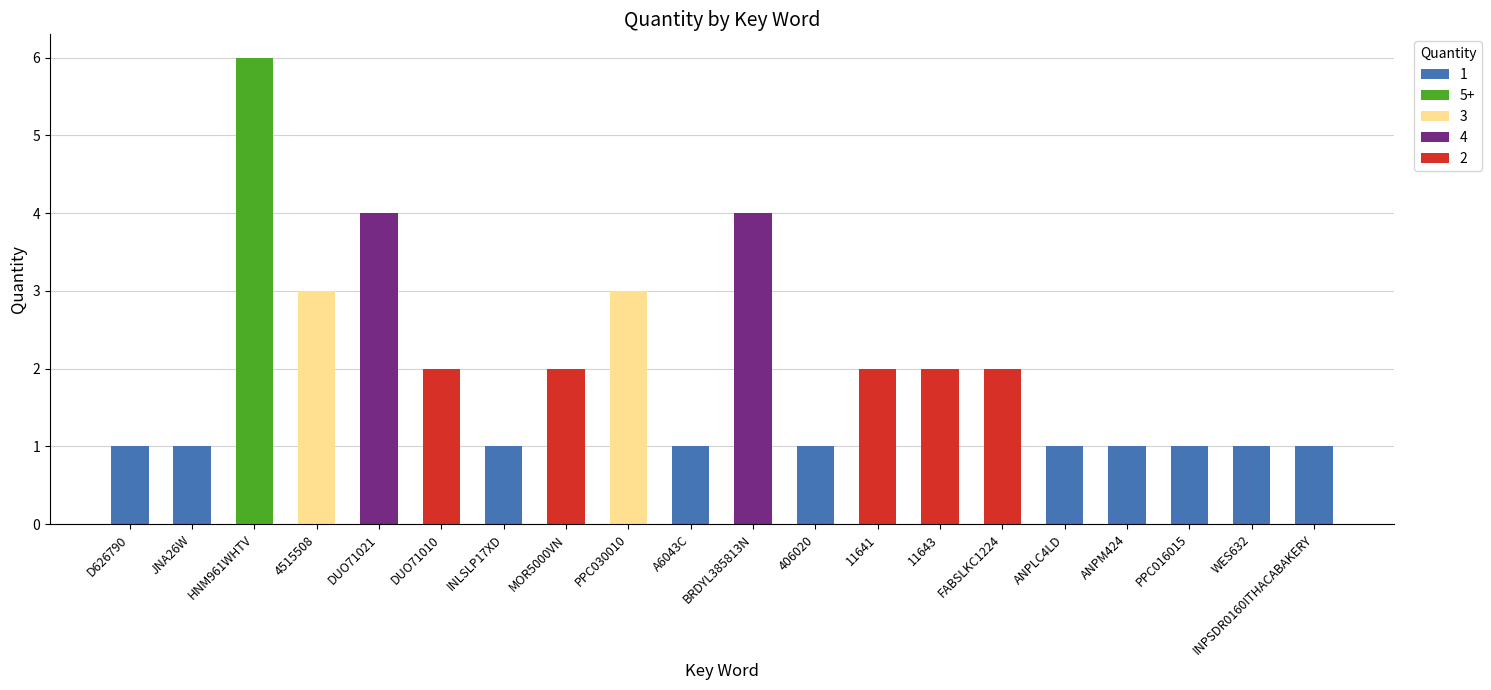

The chart shows a value of 3 at MOR5000VN. True or false?

False